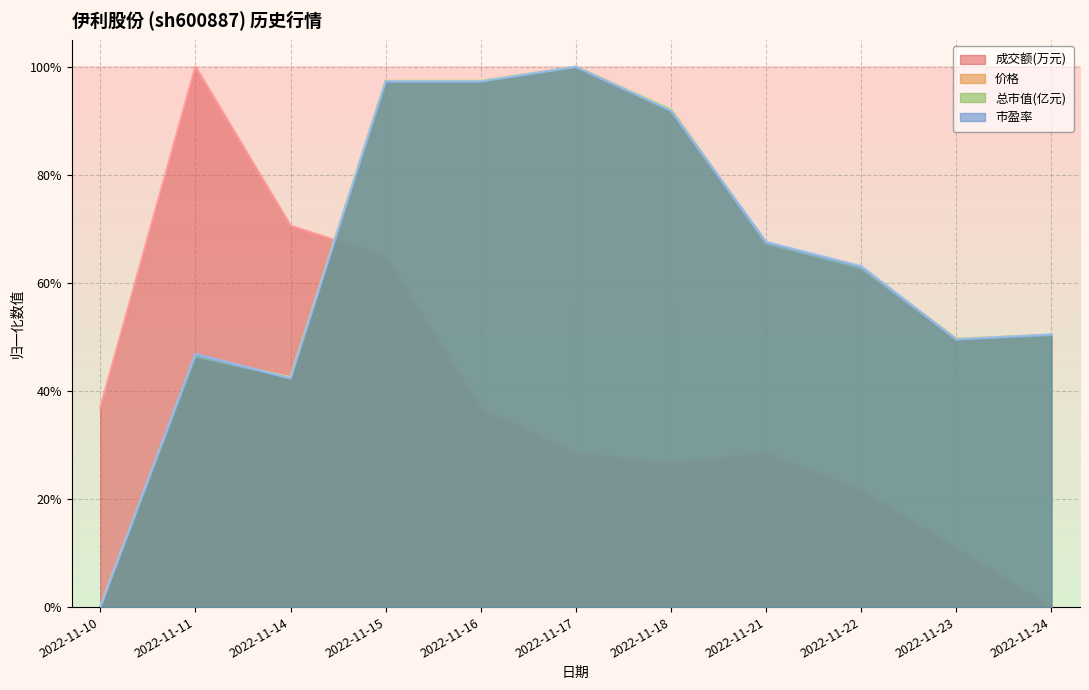

True or false: 总市值(亿元) and 价格 intersect in this chart.

False